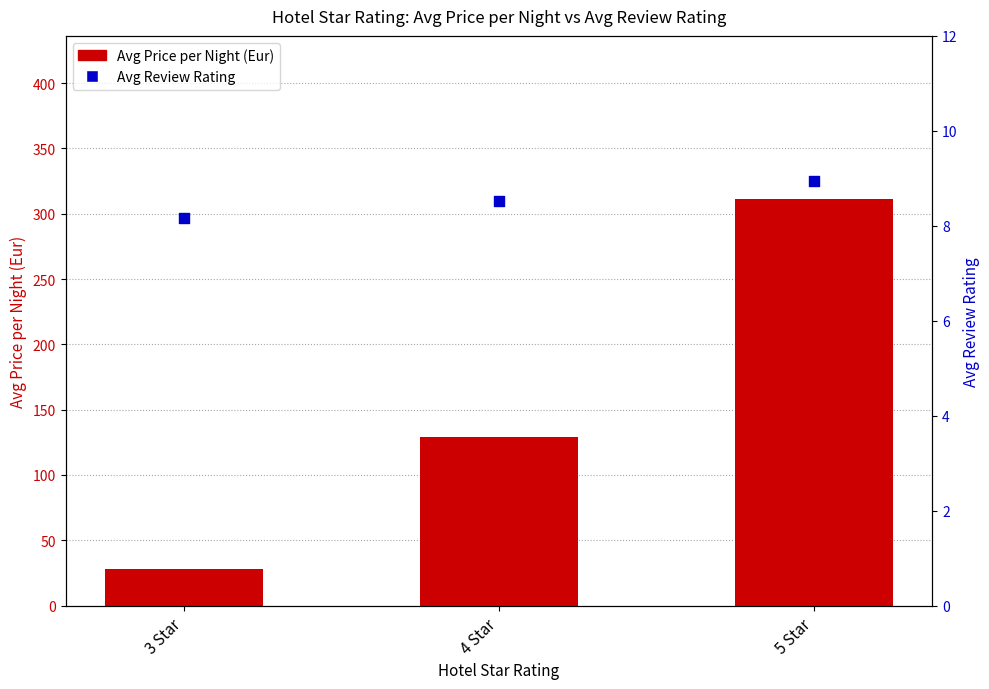

Which series has the largest Y range (max minus min)?

Avg Price per Night (Eur)